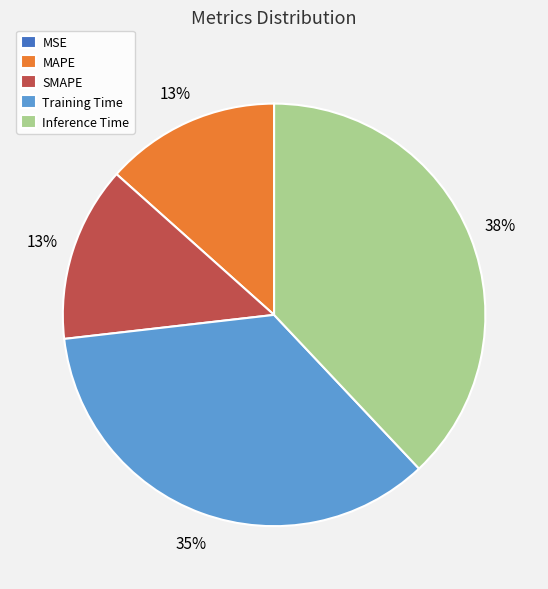

Is it true that Training Time is 20% of the pie?

False